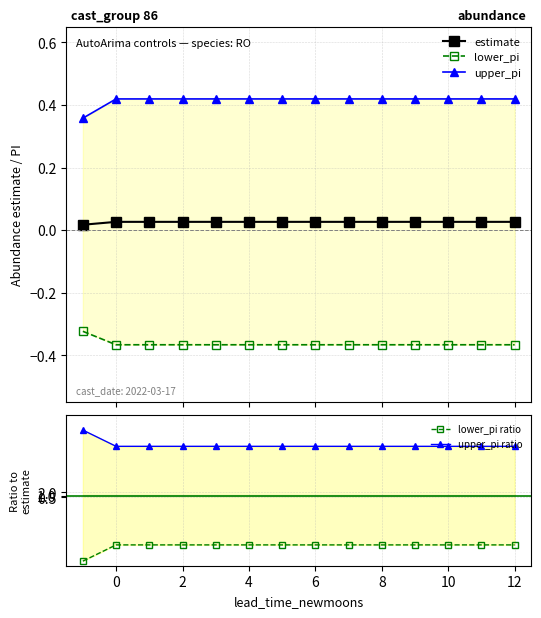

What value does the upper_pi ratio series have at 2?

15.8